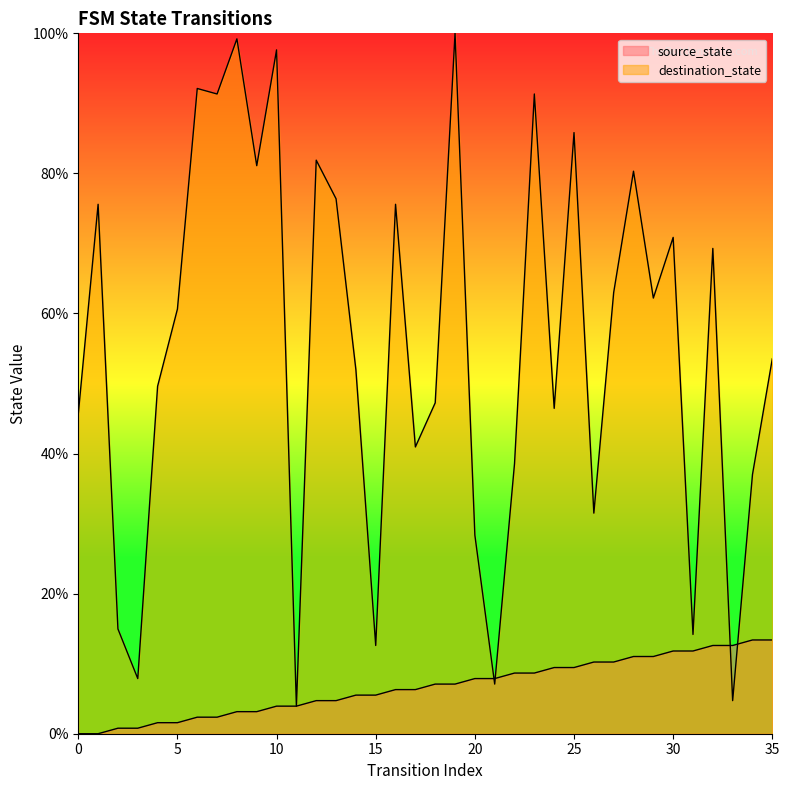

At which label does destination_state first exceed 60?

1